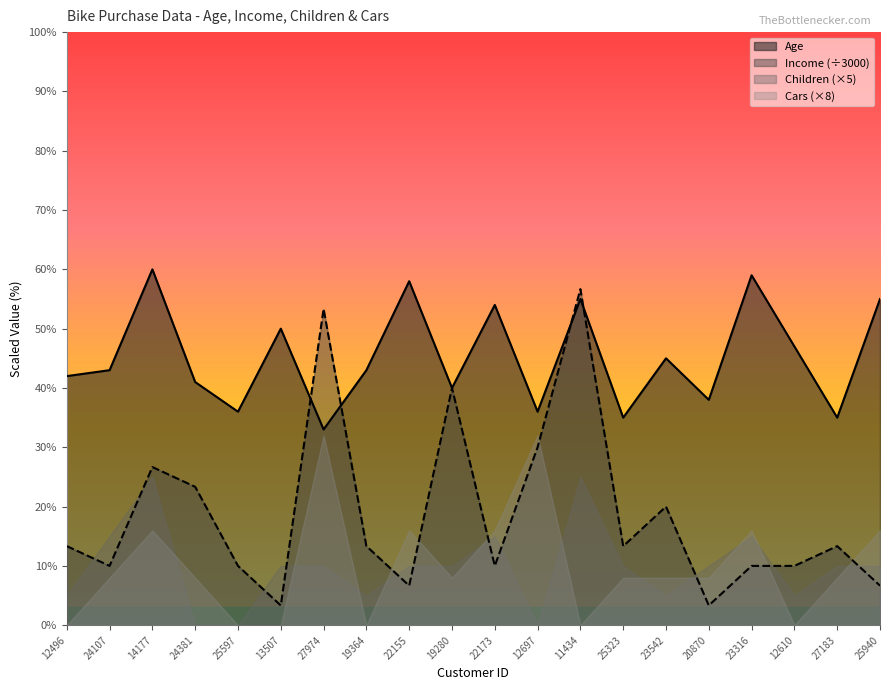

How many distinct data groups are displayed?

4